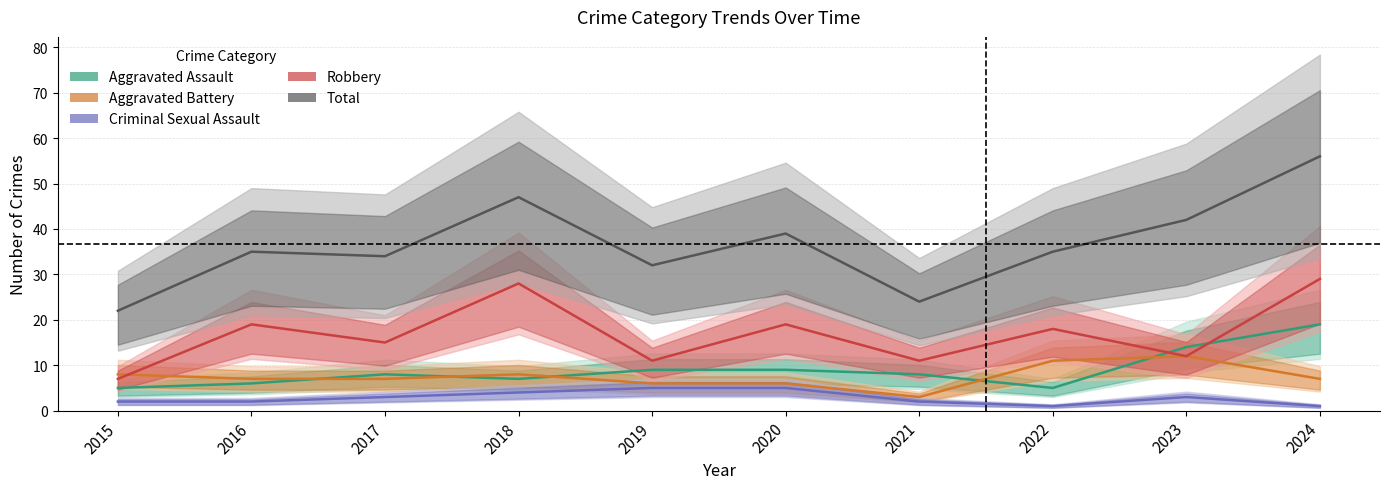

What is the minimum value for Total?

22